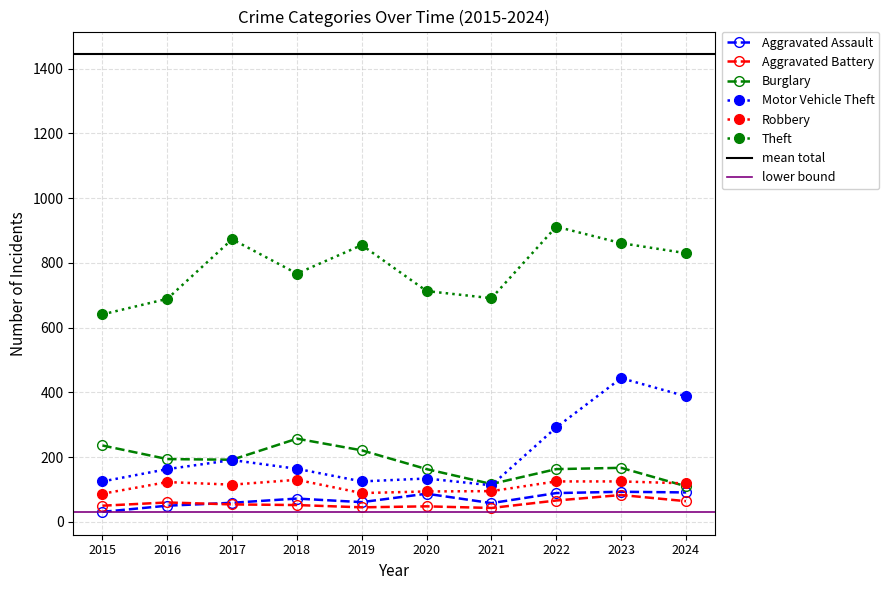

What is the minimum value for Aggravated Battery?

43